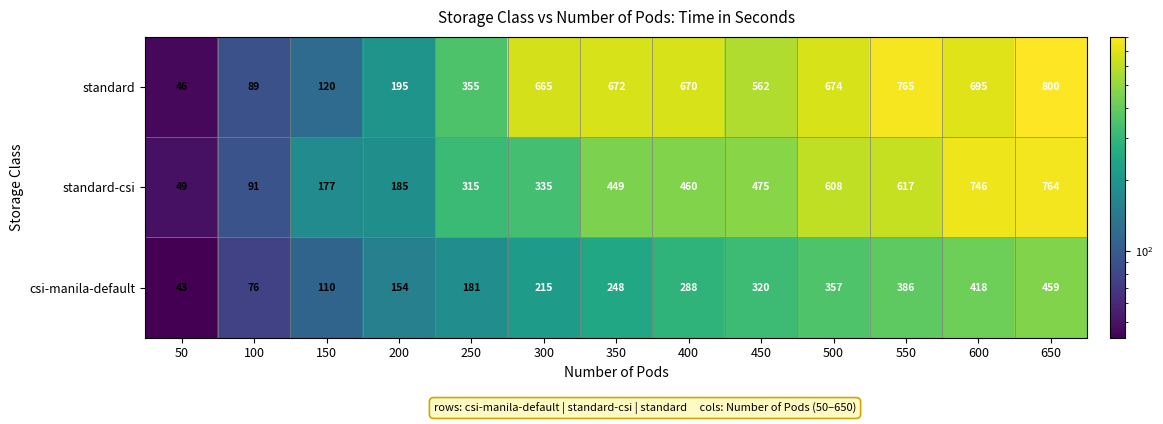

List the series in order of their overall mean, lowest first.

csi-manila-default, standard-csi, standard